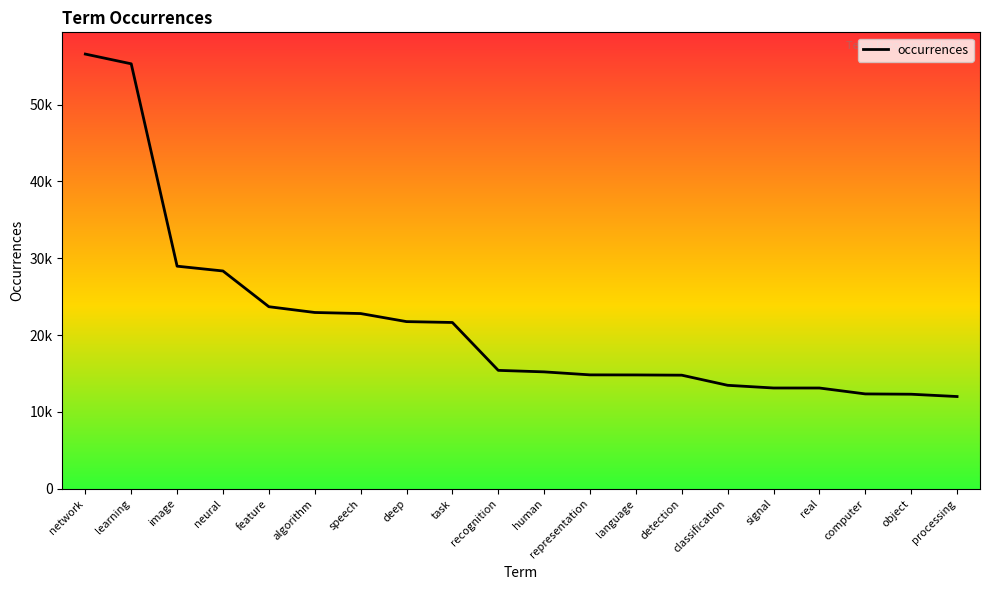

Reading left to right, extract all data points from this chart.

56568	55301	28972	28346	23698	22947	22808	21760	21646	15416	15220	14830	14821	14789	13472	13122	13119	12351	12311	12011